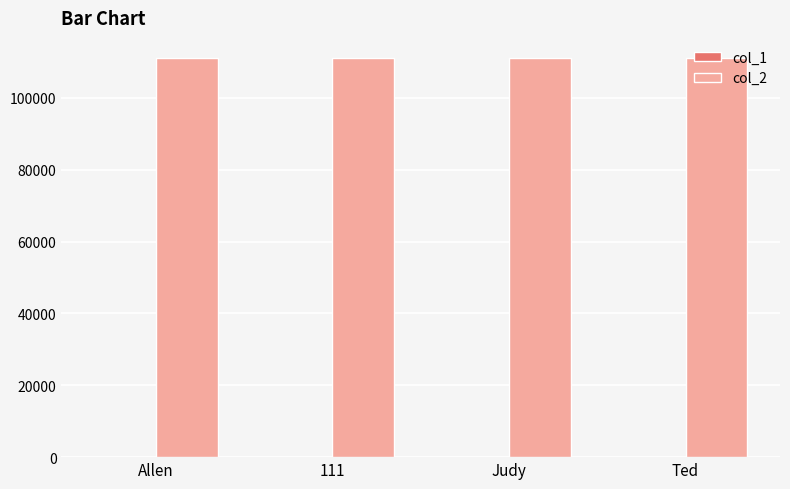

Which series has the largest total across all categories?

col_2